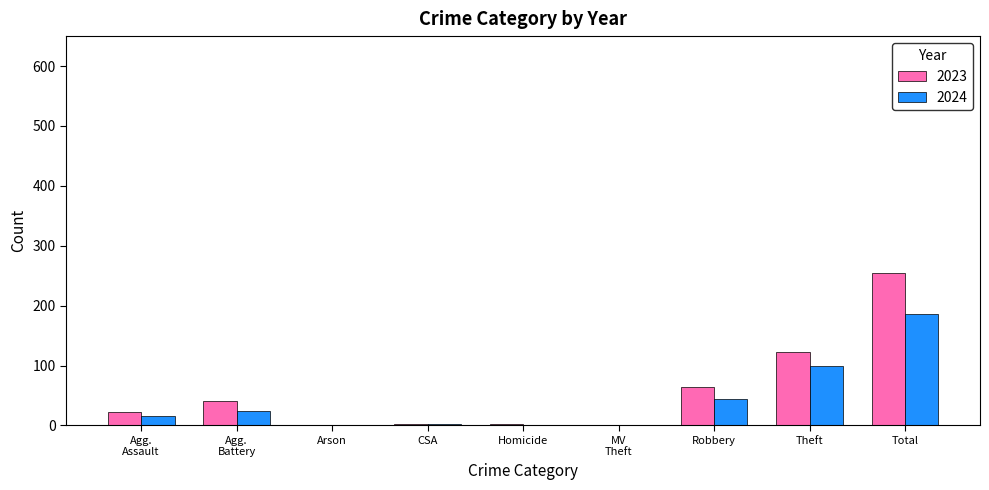

What is the sum of all 2024 values?

372